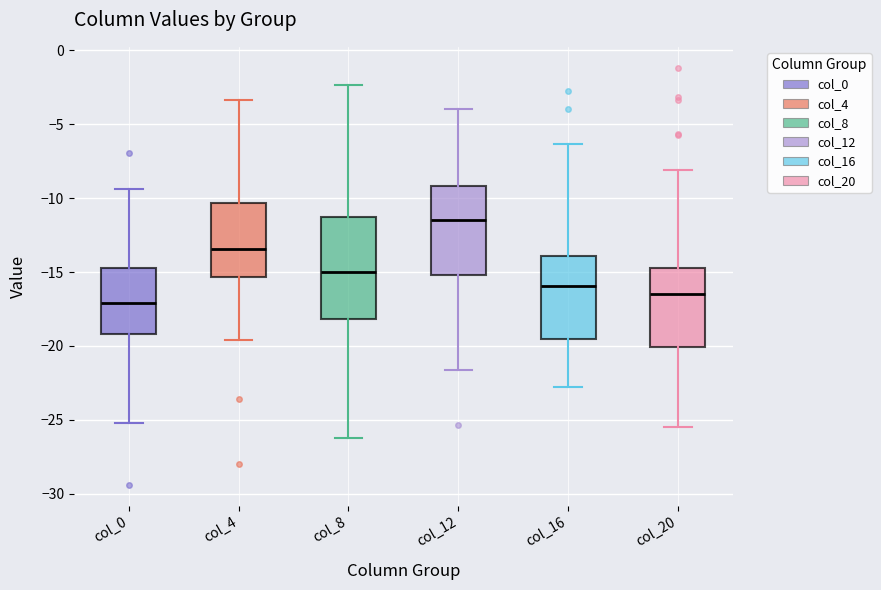

Which box's median line is the highest?

col_12